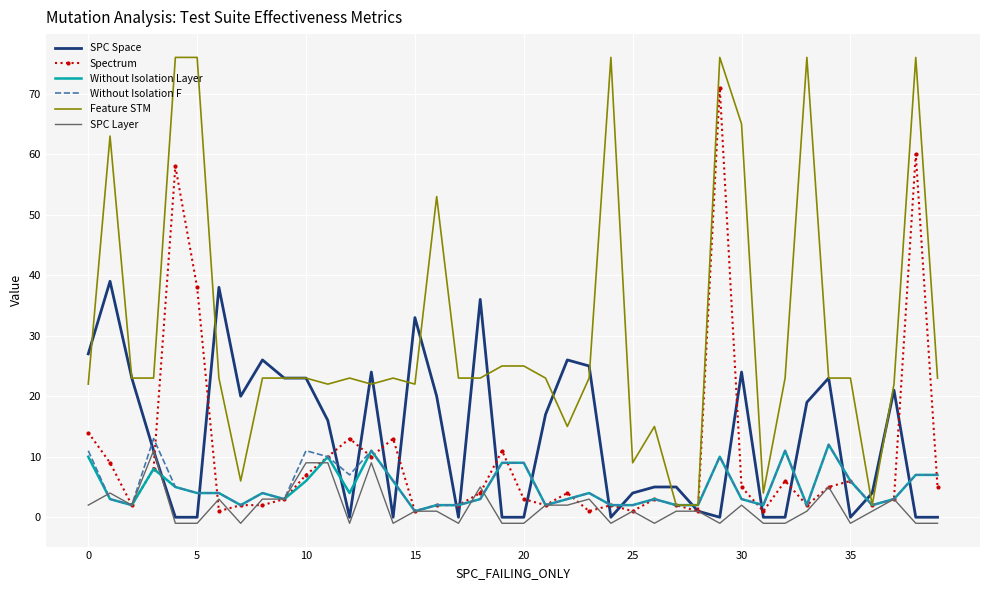

Rank the series by their maximum value, from highest to lowest.

Feature STM, Spectrum, SPC Space, Without Isolation F, Without Isolation Layer, SPC Layer